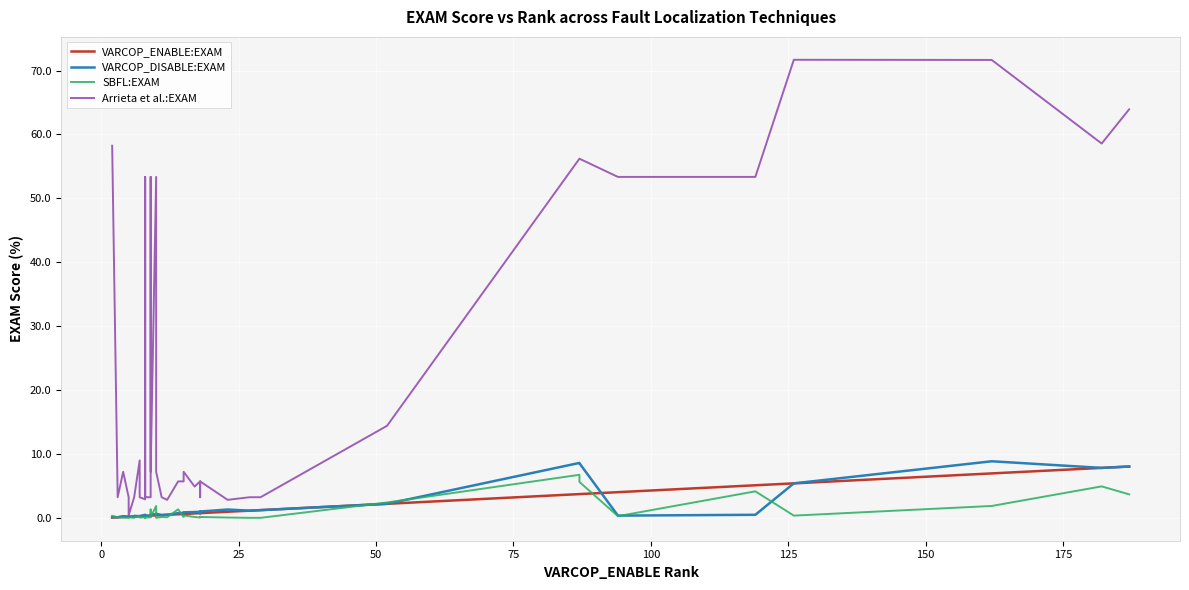

True or false: Arrieta et al.:EXAM has a value of 12.8 at 25.

False